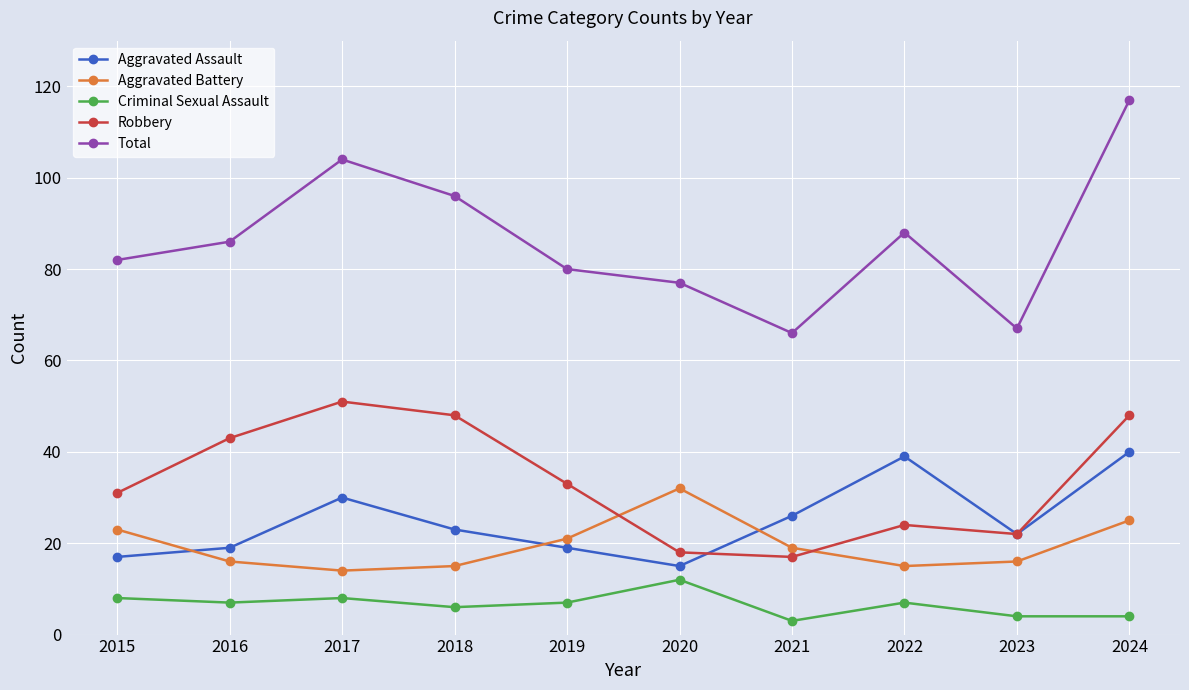

What is the difference between the second highest and second lowest values in the Robbery series?

30